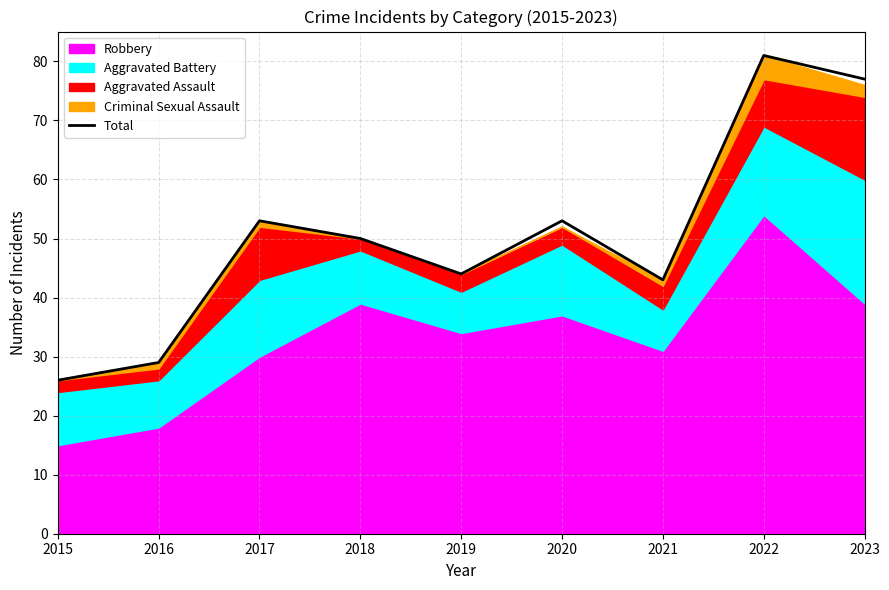

What is the average value?

51